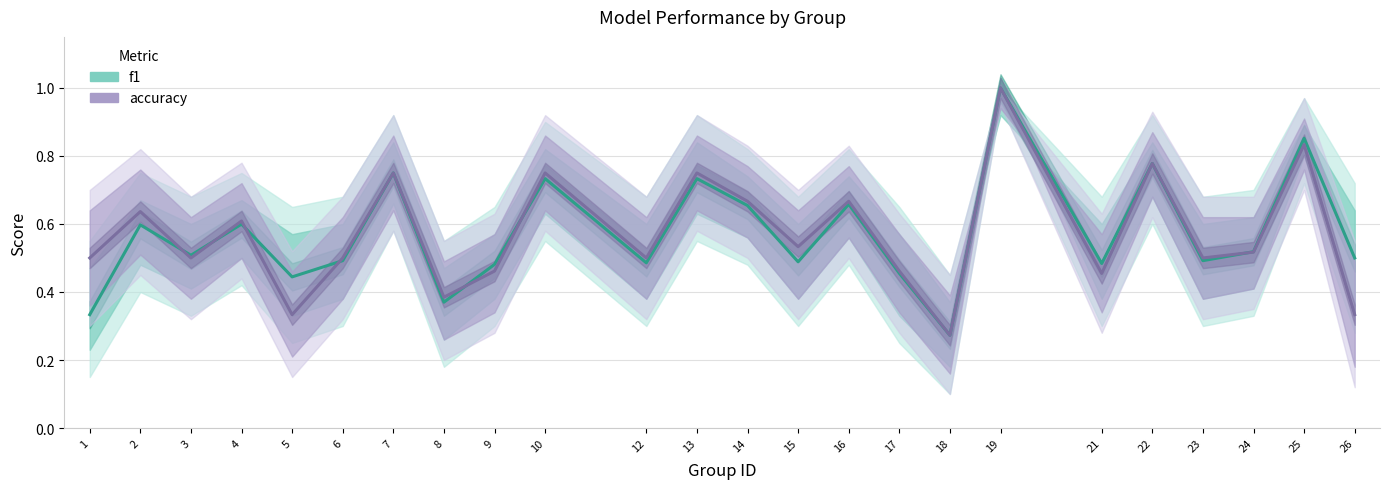

What is the value of the f1 point at the 9th from the left?

0.5